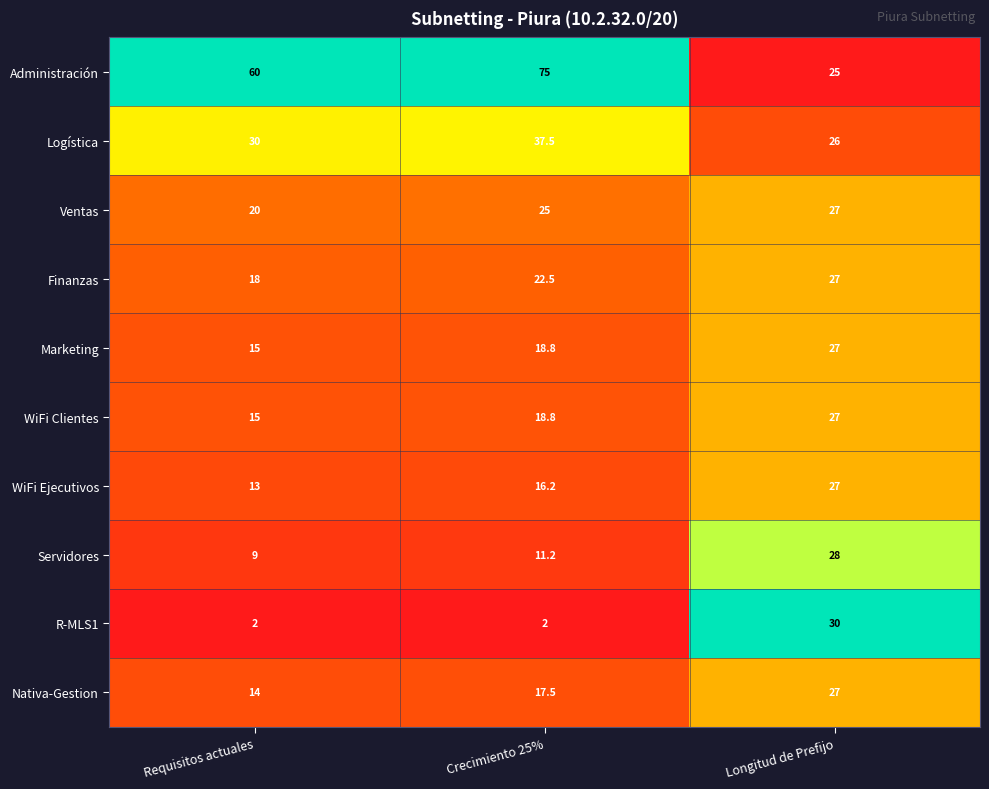

What is the difference between the maximum and second lowest values in the WiFi Ejecutivos series?

10.8